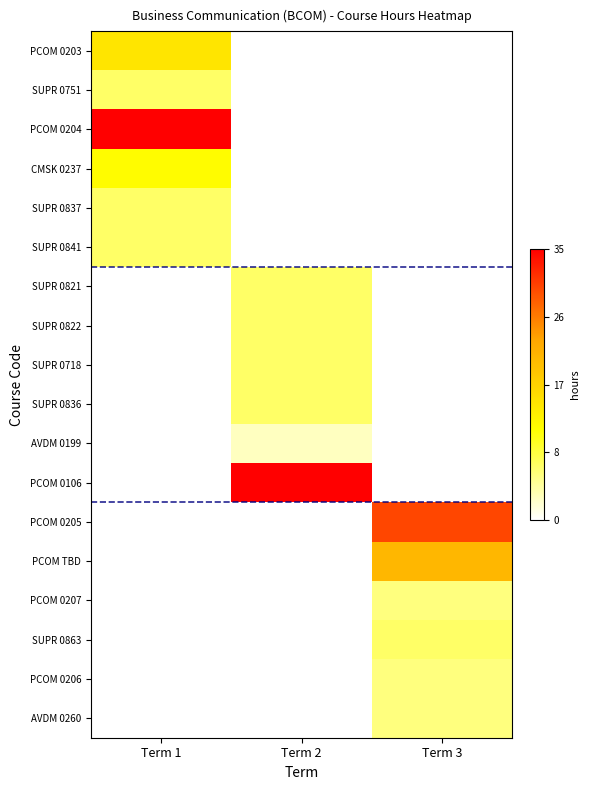

Between Term 2 and Term 3, which series saw the biggest shift?

PCOM 0106